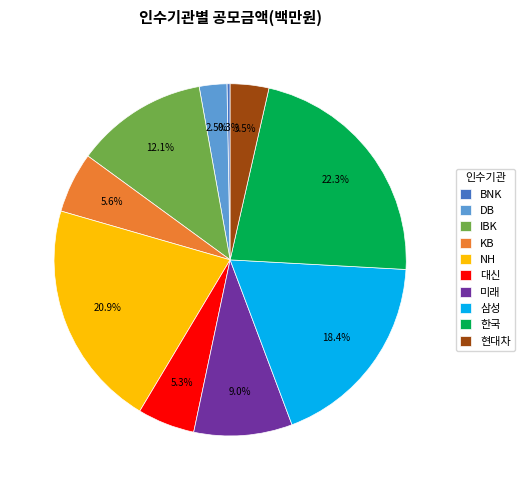

To the nearest percent, what percentage of the pie is 미래?

9%